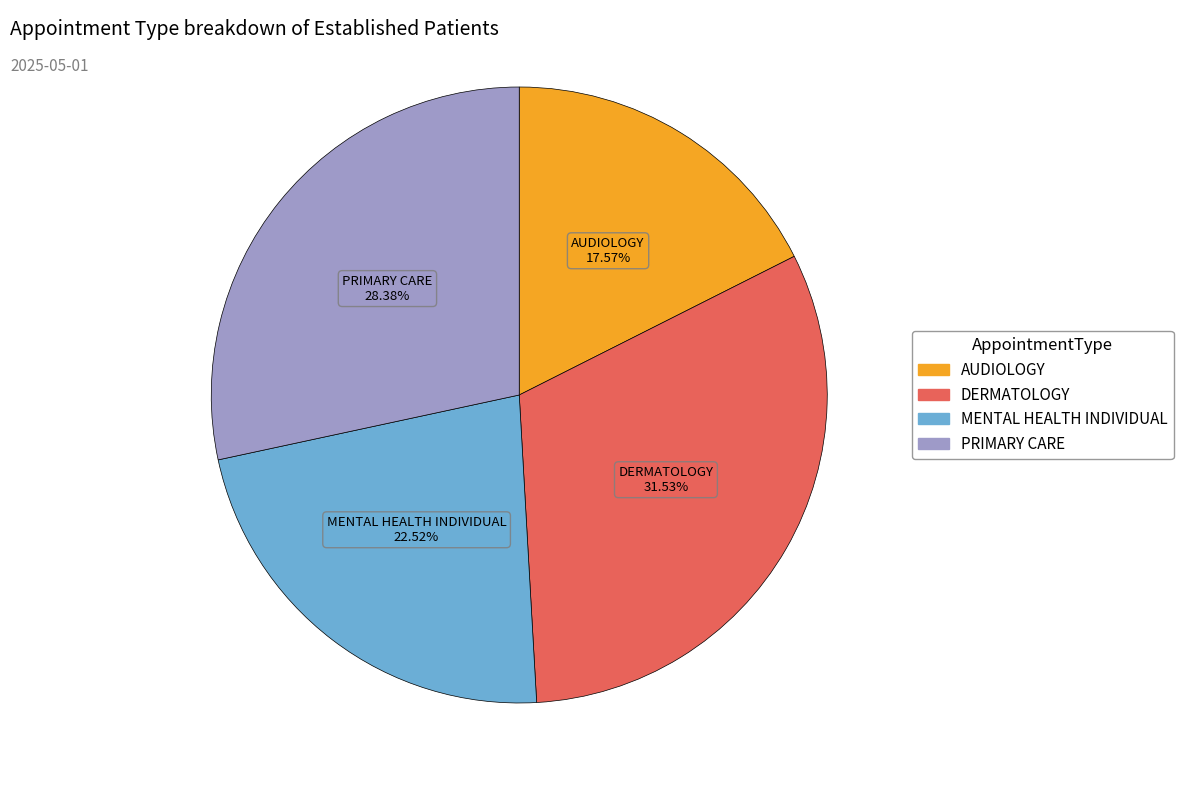

The DERMATOLOGY slice represents 44% of the pie. True or false?

False